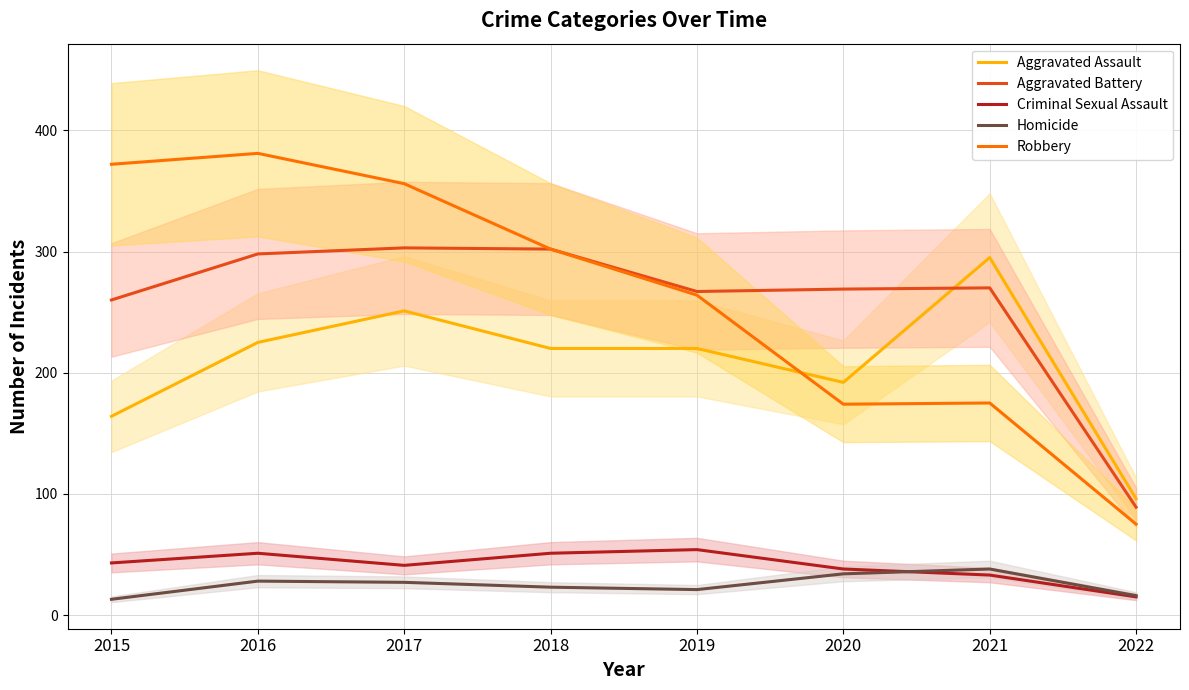

Which series has the largest range (max minus min)?

Robbery